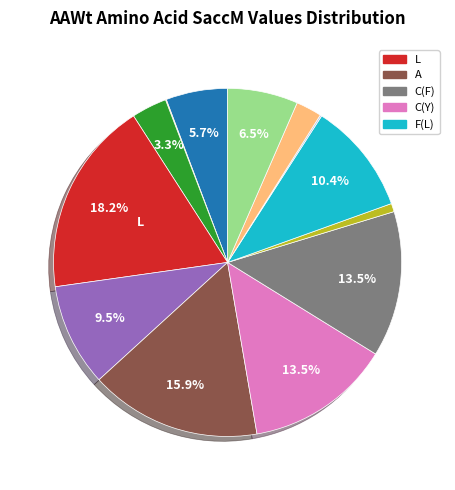

Is there a majority slice in this chart?

No